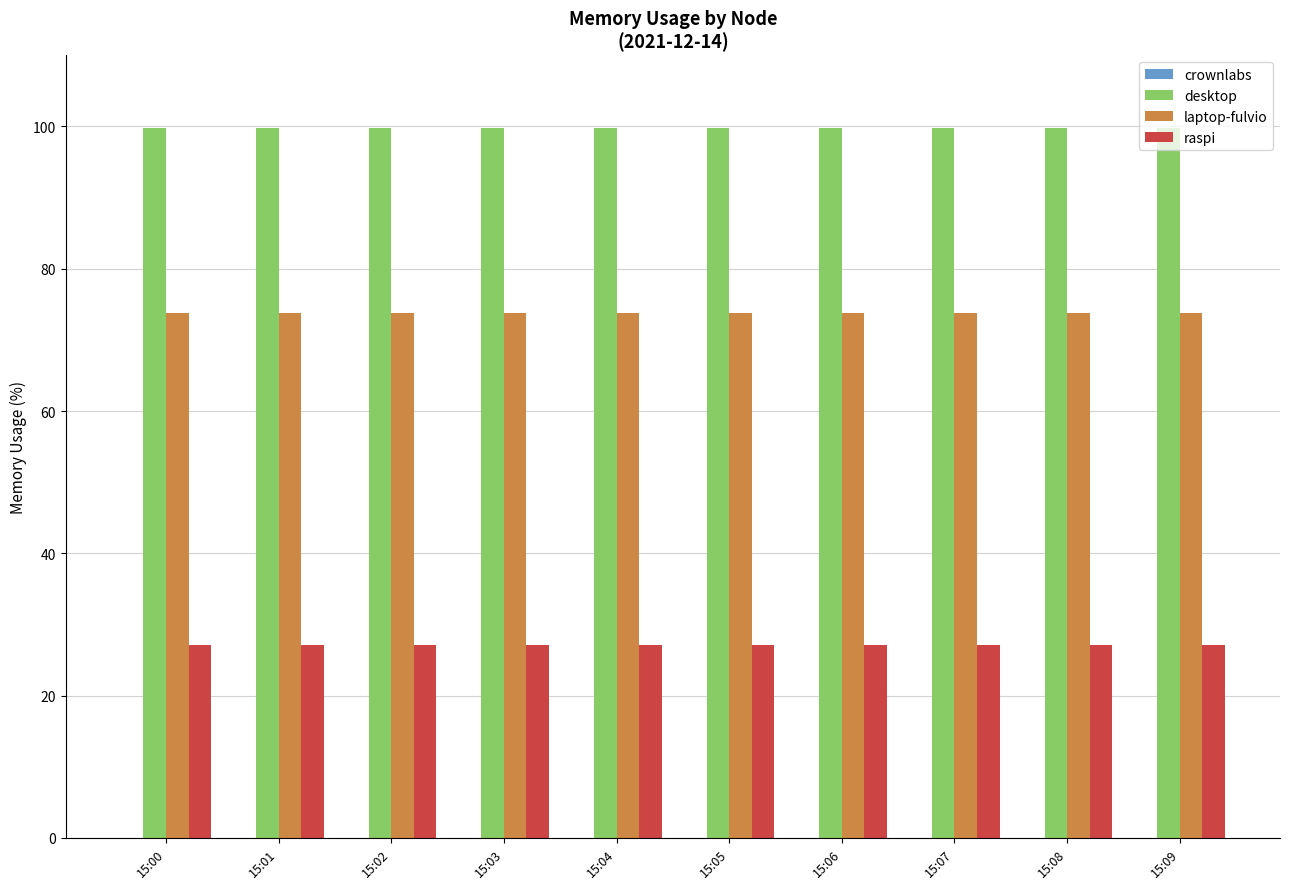

Does the chart contain any negative values?

No